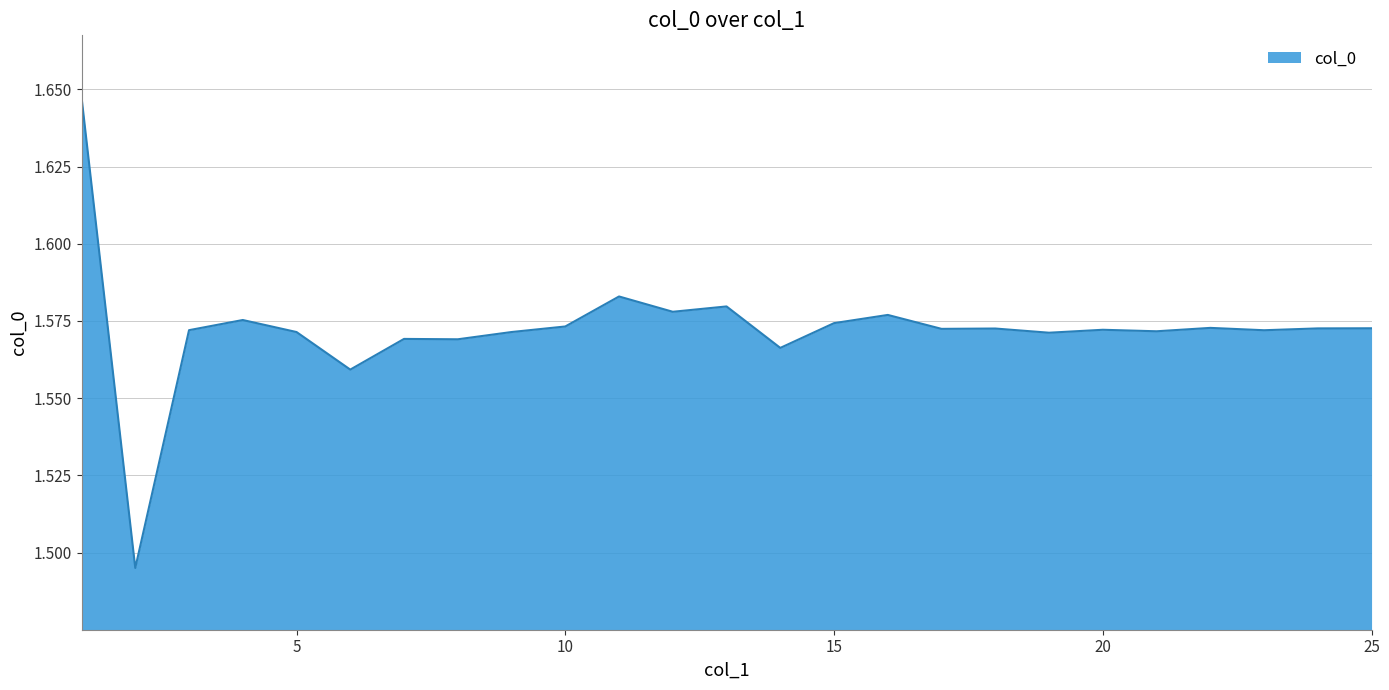

How many lines are shown in the chart?

1